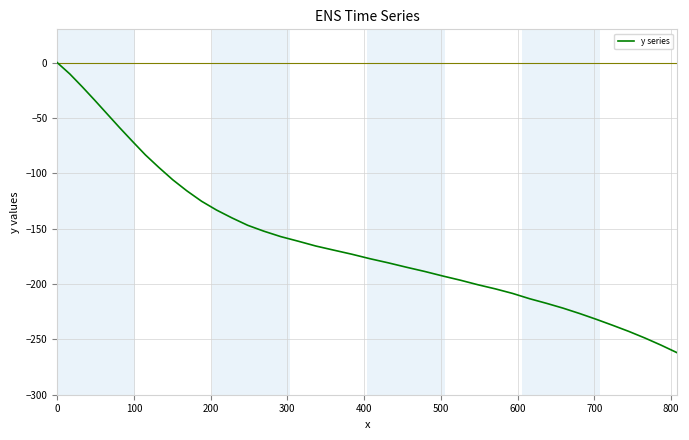

True or false: there are more than 2 points higher than both neighbors.

False